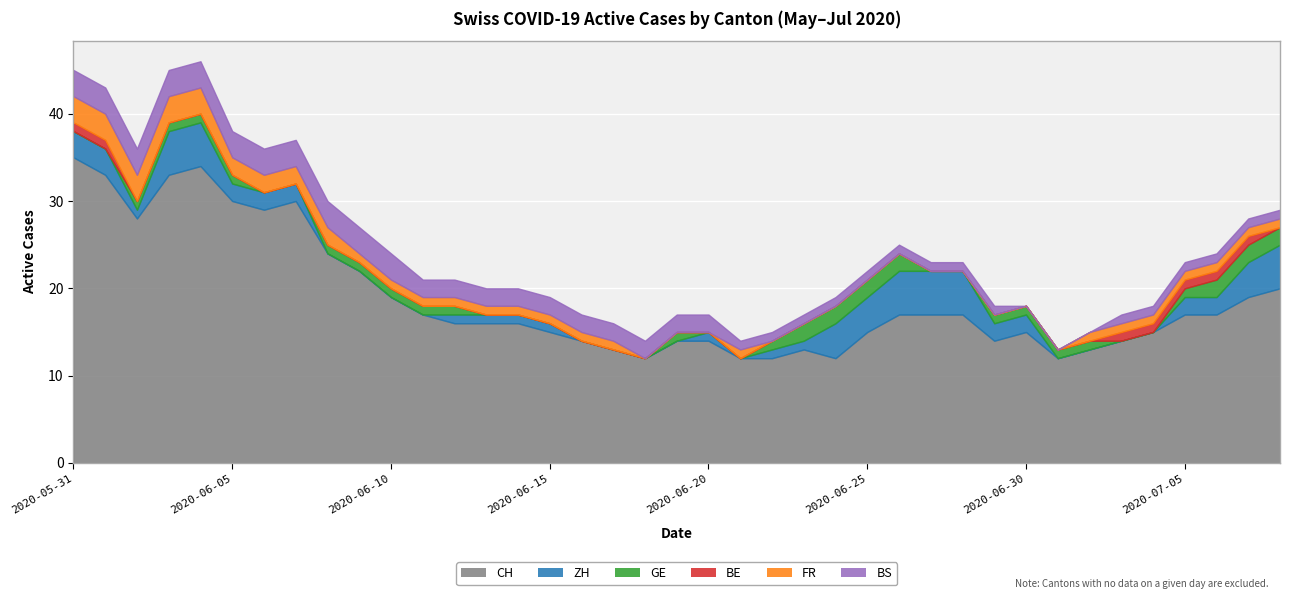

True or false: CH and FR intersect in this chart.

False